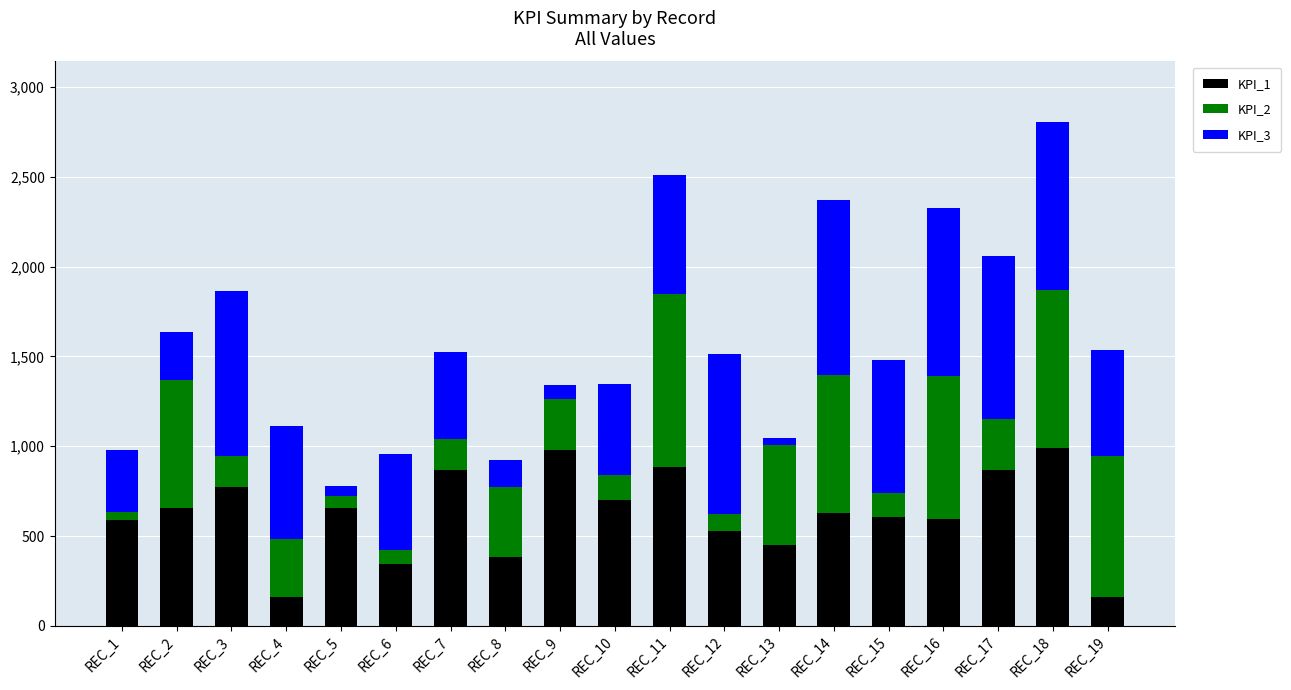

At which category is the sum across all series the highest?

REC_18